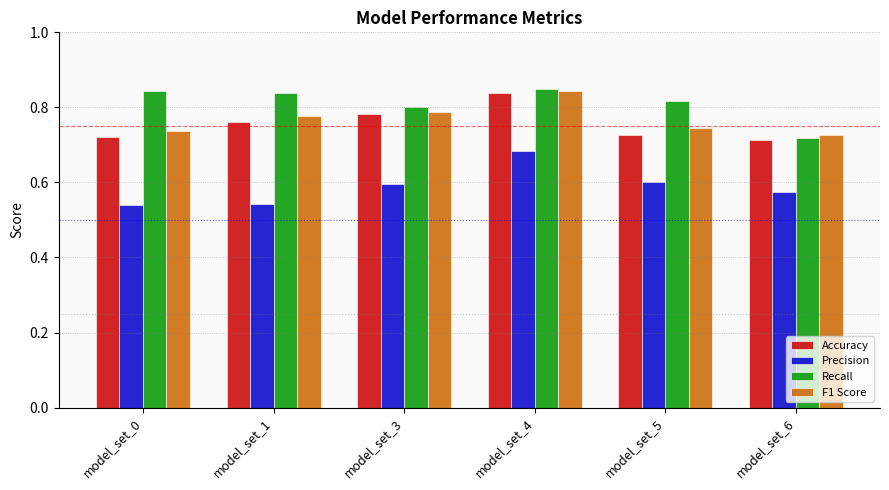

What is the total value across all series at model_set_6?

2.7